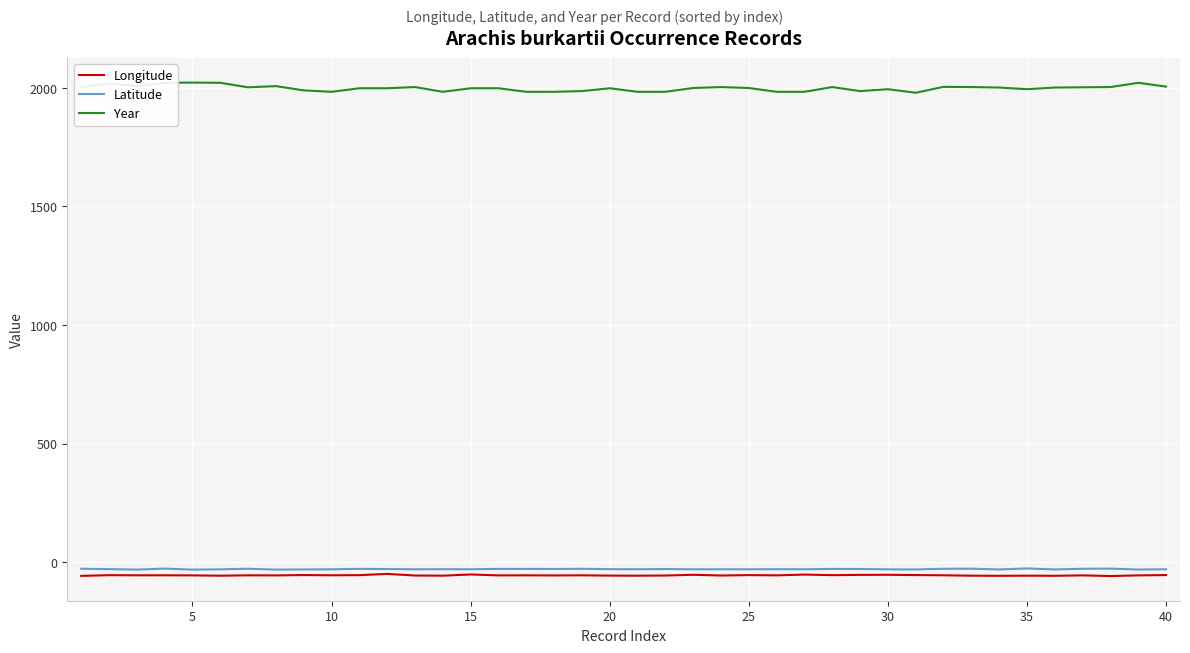

What is the highest value of the Longitude series?

-49.8